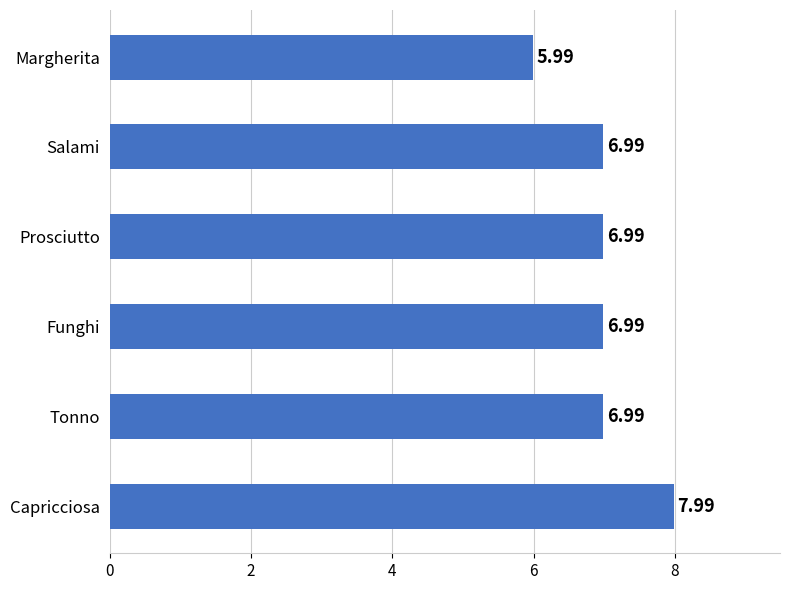

Which category has the lowest value across all series?

Margherita